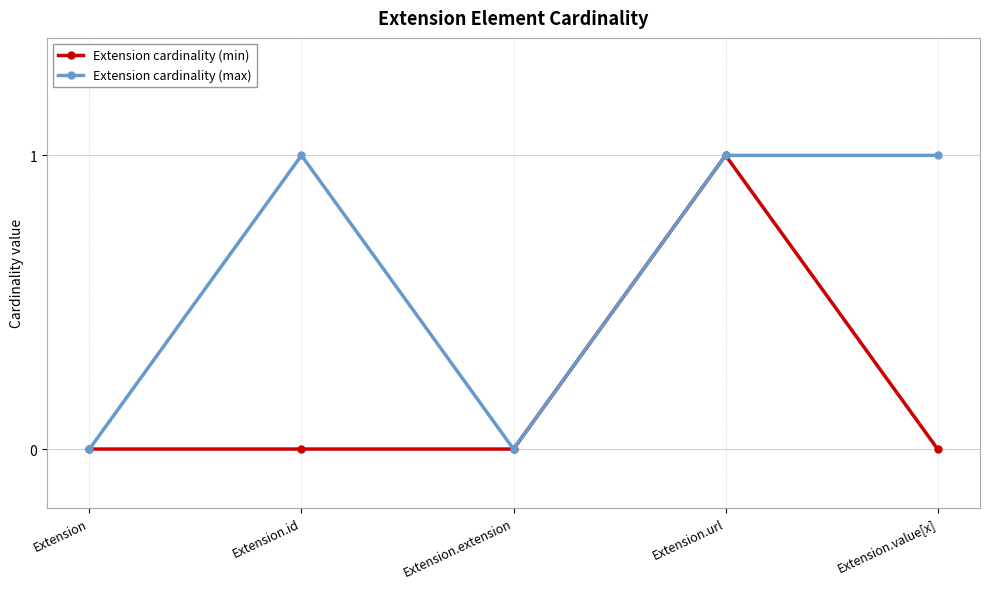

Which series changed the most between Extension.id and Extension.url?

Extension cardinality (min)